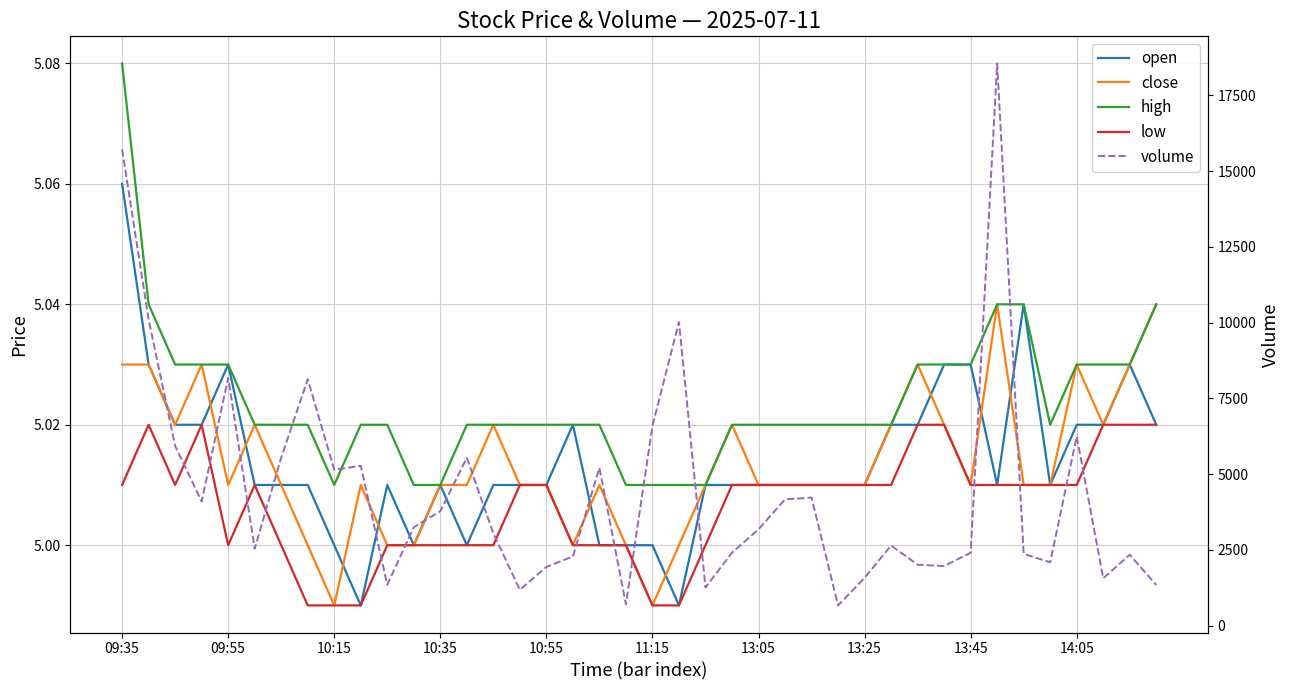

What is the approximate value of open at 13:05?

5.0